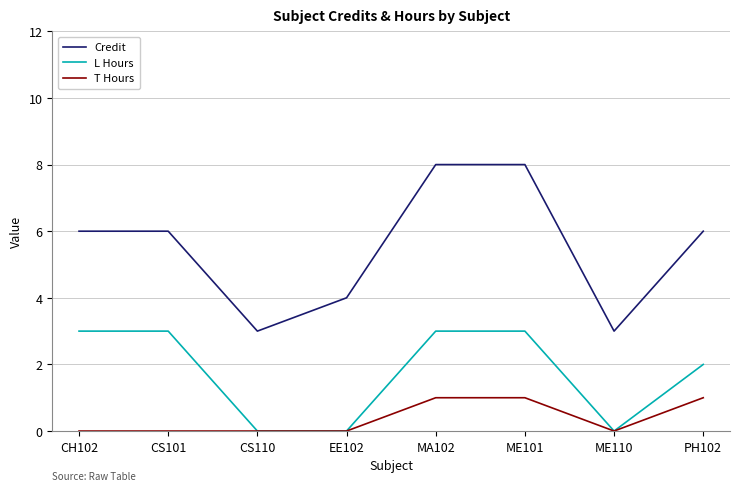

True or false: T Hours has more than 2 points higher than both neighbors.

False